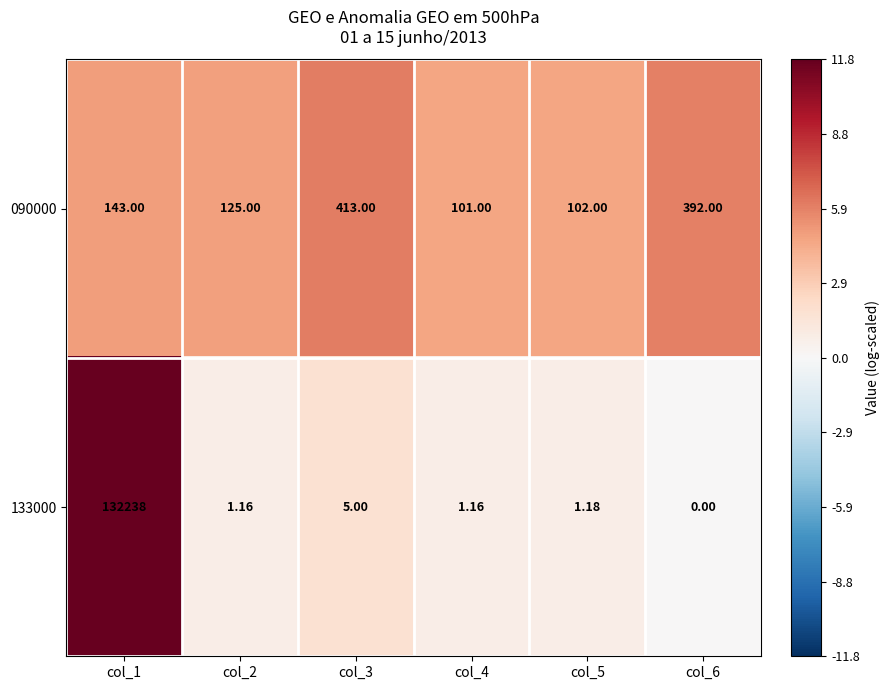

Is the value of 090000 at col_3 greater than the value of 133000 at col_3?

Yes